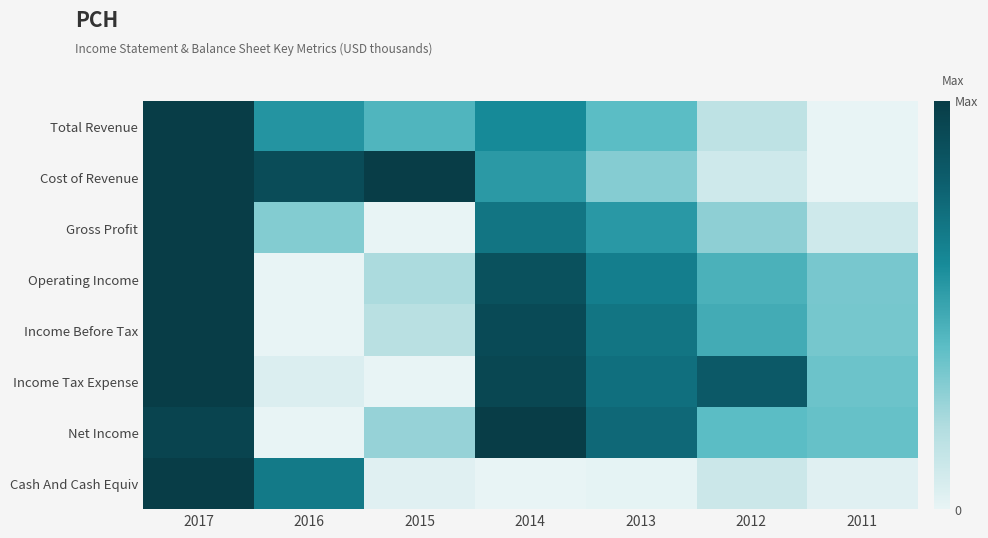

At 2013, list the series in order from largest to smallest.

Net Income, Income Tax Expense, Income Before Tax, Operating Income, Gross Profit, Total Revenue, Cost of Revenue, Cash And Cash Equiv